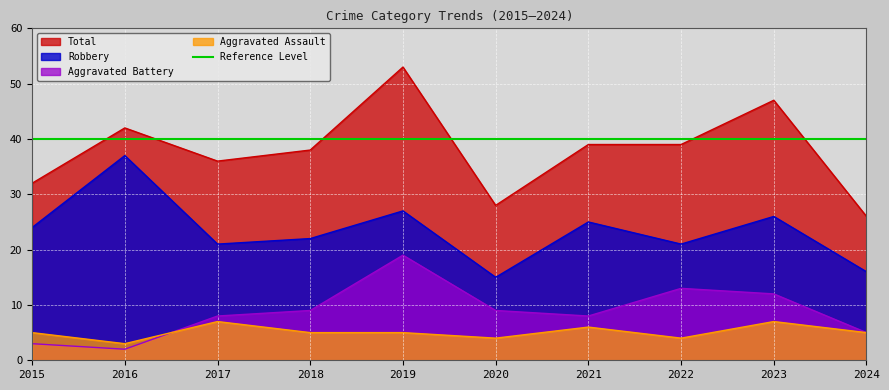

Read the Aggravated Battery value at 2018.

9